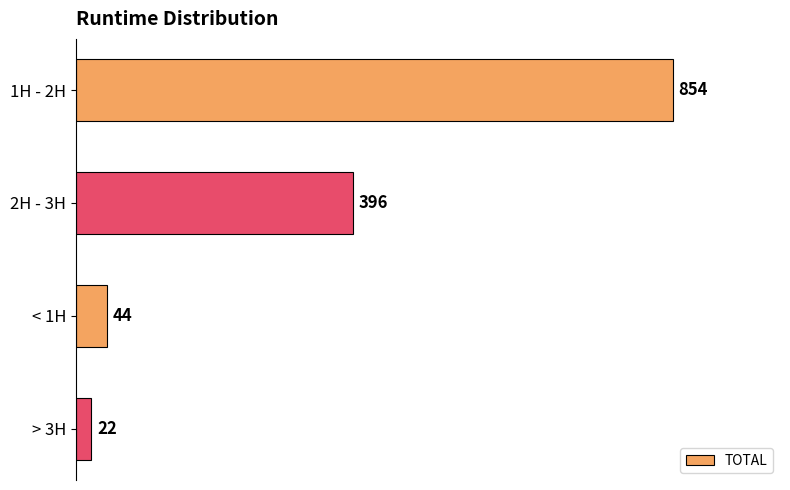

What is the label of the 2nd bar from the bottom?

< 1H